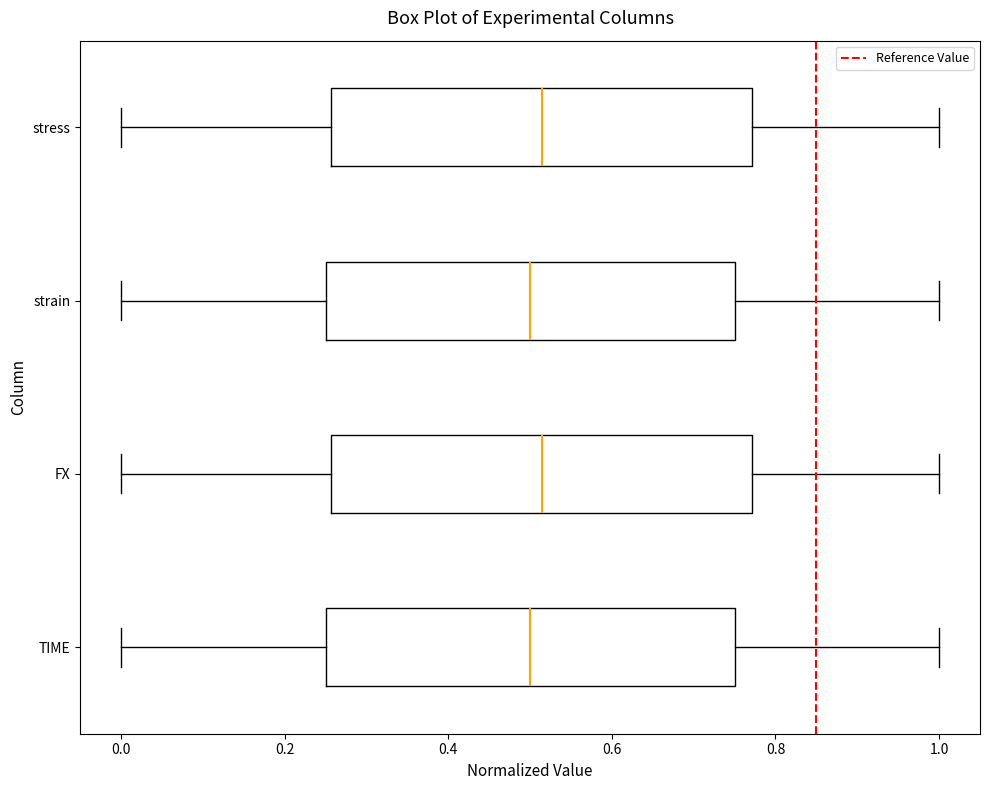

Reading bottom to top, transcribe this box plot: for each box, give where its median line is, the range the box spans, and where its two whiskers end, as read against the x-axis. The values are not printed on the chart, so give them approximately, as read against the axis.

TIME: median 0.50, box 0.26 to 0.76, whiskers 0.00 to 1.00
FX: median 0.52, box 0.26 to 0.78, whiskers 0.00 to 1.00
strain: median 0.50, box 0.26 to 0.76, whiskers 0.00 to 1.00
stress: median 0.52, box 0.26 to 0.78, whiskers 0.00 to 1.00